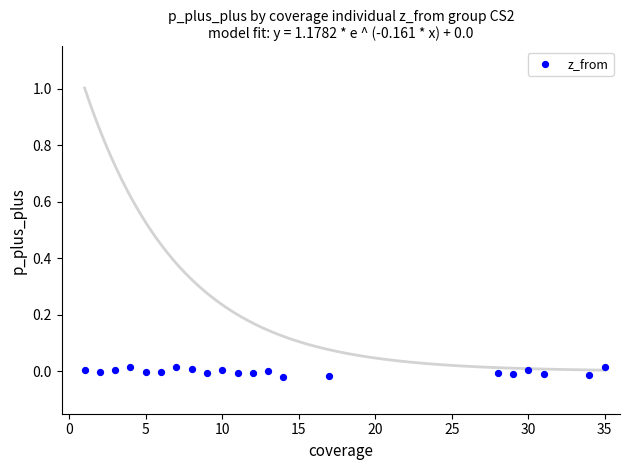

What is the range of X values (max minus min)?

34.0